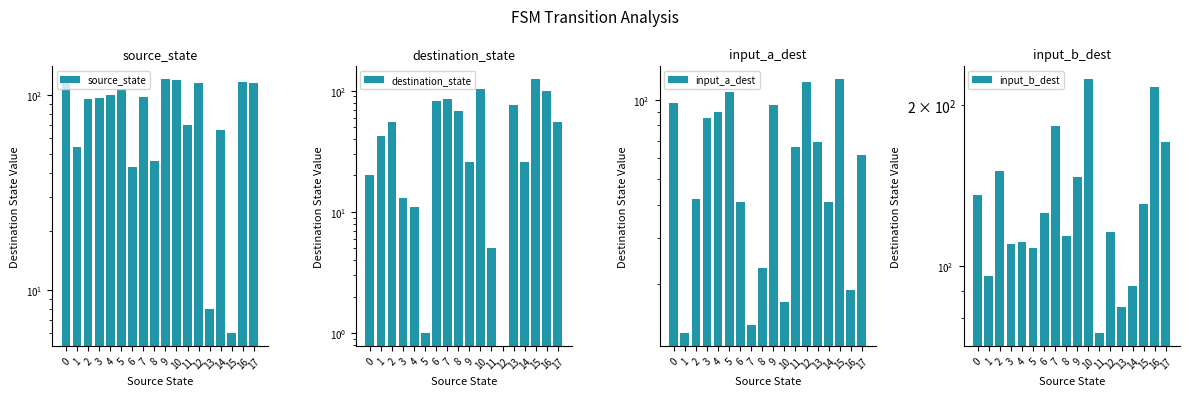

What is the total value across all series at 16?

451